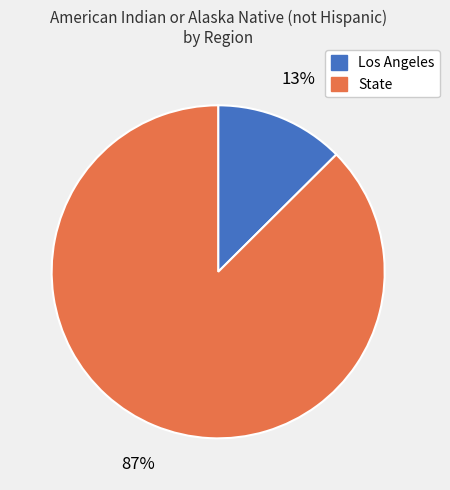

Combined, do State and Los Angeles account for over 50%?

Yes